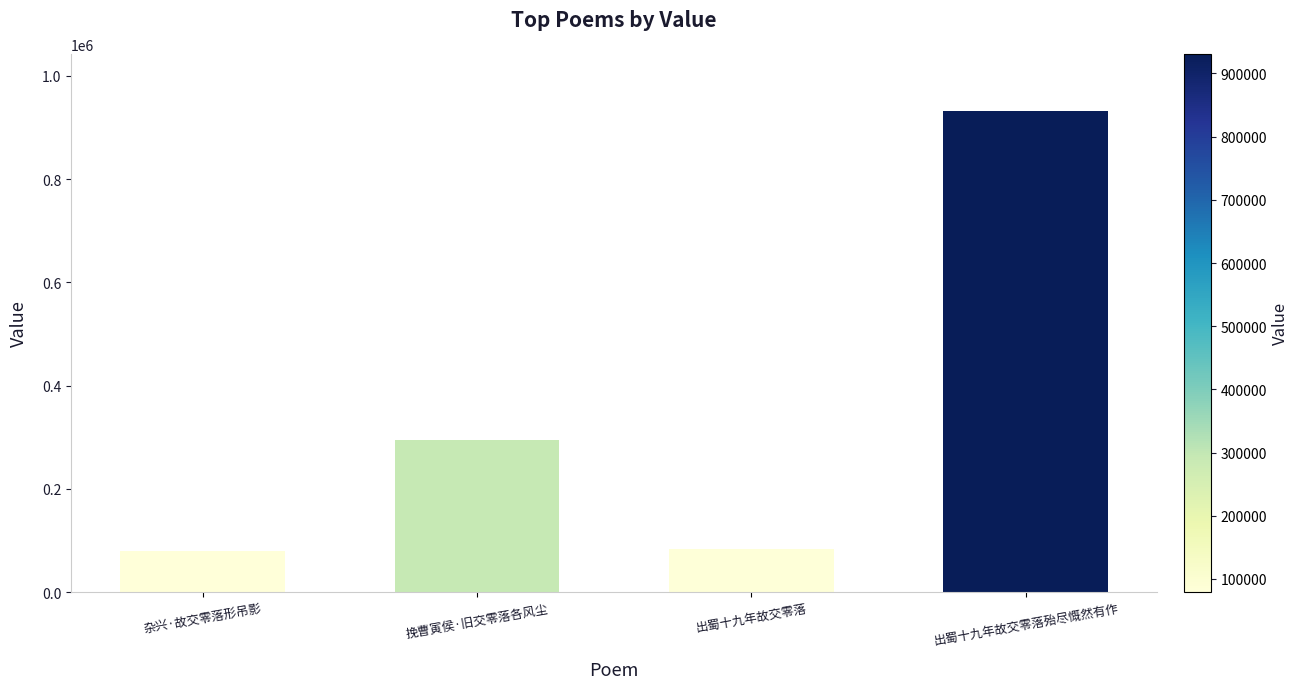

How many data points does each series have?

4